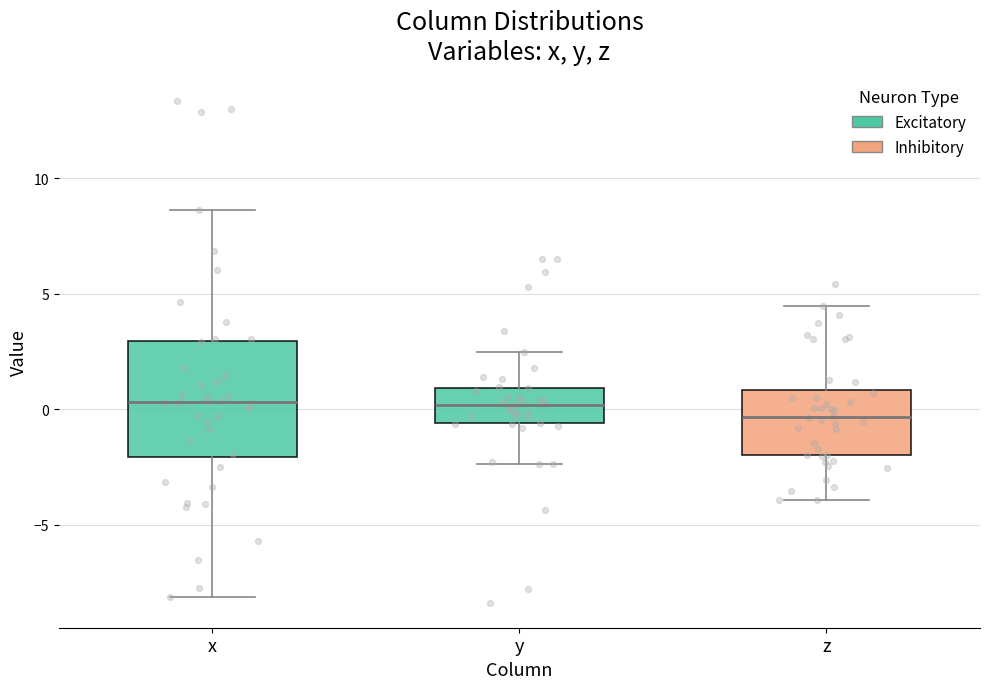

Reading left to right, transcribe this box plot: for each box, give where its median line is, the range the box spans, and where its two whiskers end, as read against the y-axis. The values are not printed on the chart, so give them approximately, as read against the axis.

x: median 0.5, box -2.0 to 3.0, whiskers -8.0 to 8.5
y: median 0.0, box -0.5 to 1.0, whiskers -2.5 to 2.5
z: median -0.5, box -2.0 to 1.0, whiskers -4.0 to 4.5